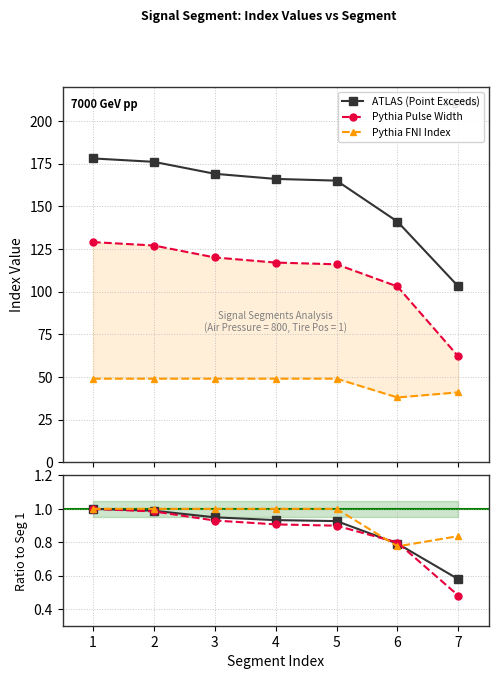

Reading right to left, extract all data points from this chart.

ATLAS (Point Exceeds): 7=0.6	6=0.8	5=0.9	4=0.9	3=0.9	2=1.0	1=1.0
Pythia Pulse Width: 7=0.5	6=0.8	5=0.9	4=0.9	3=0.9	2=1.0	1=1.0
Pythia FNI Index: 7=0.8	6=0.8	5=1.0	4=1.0	3=1.0	2=1.0	1=1.0